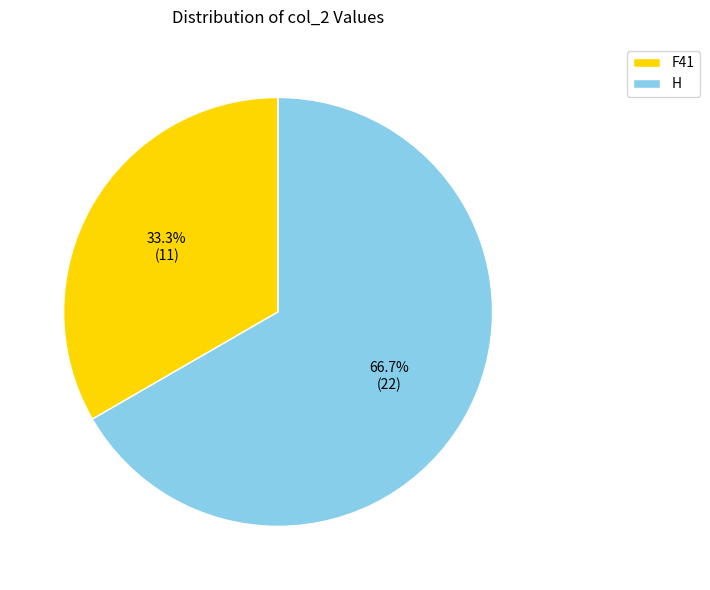

What is the smallest slice in the pie chart?

F41